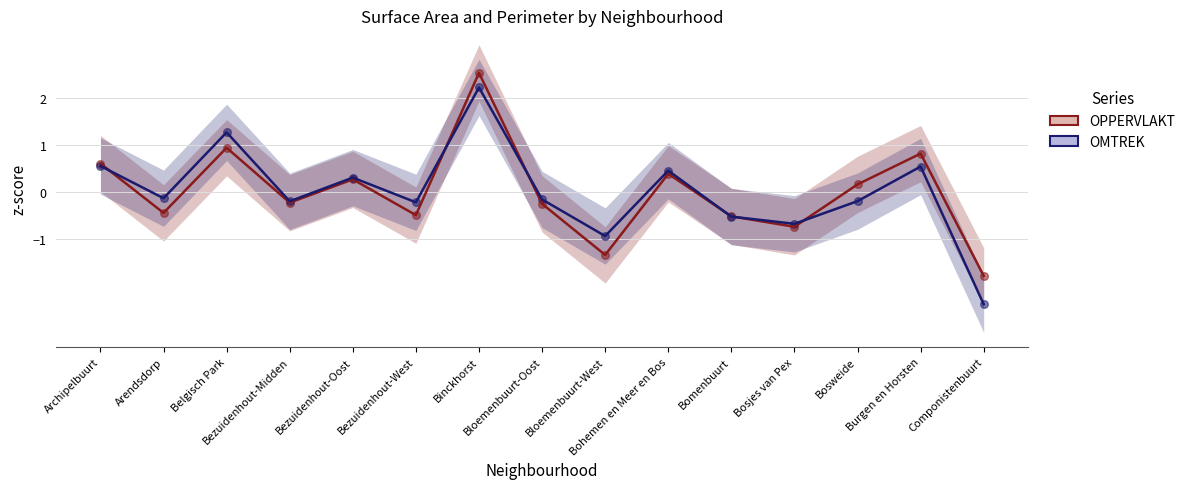

What is the total value across all series at Burgen en Horsten?

1.4